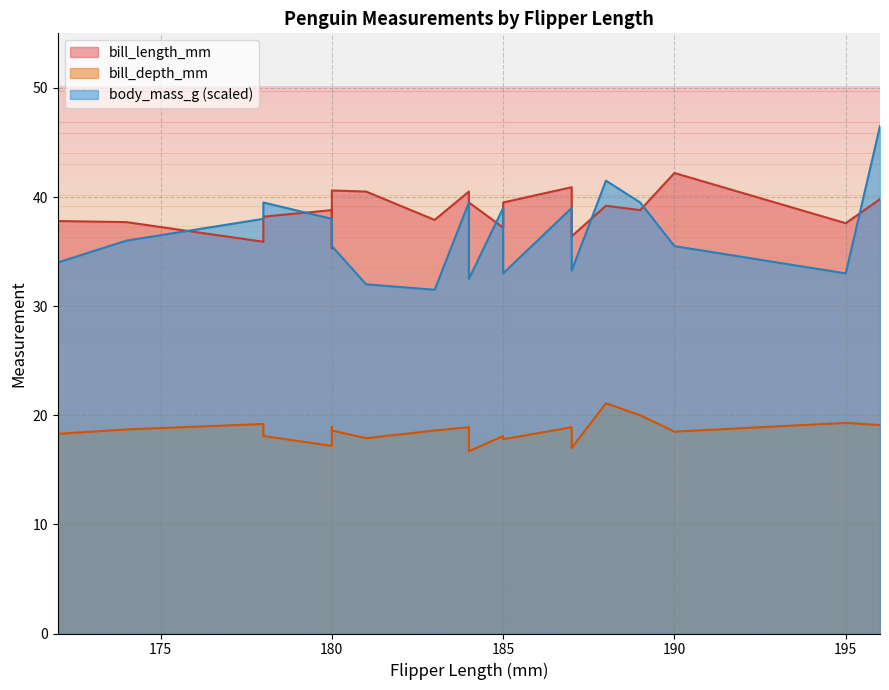

What is the spread (max minus min) of values at 183?

19.3